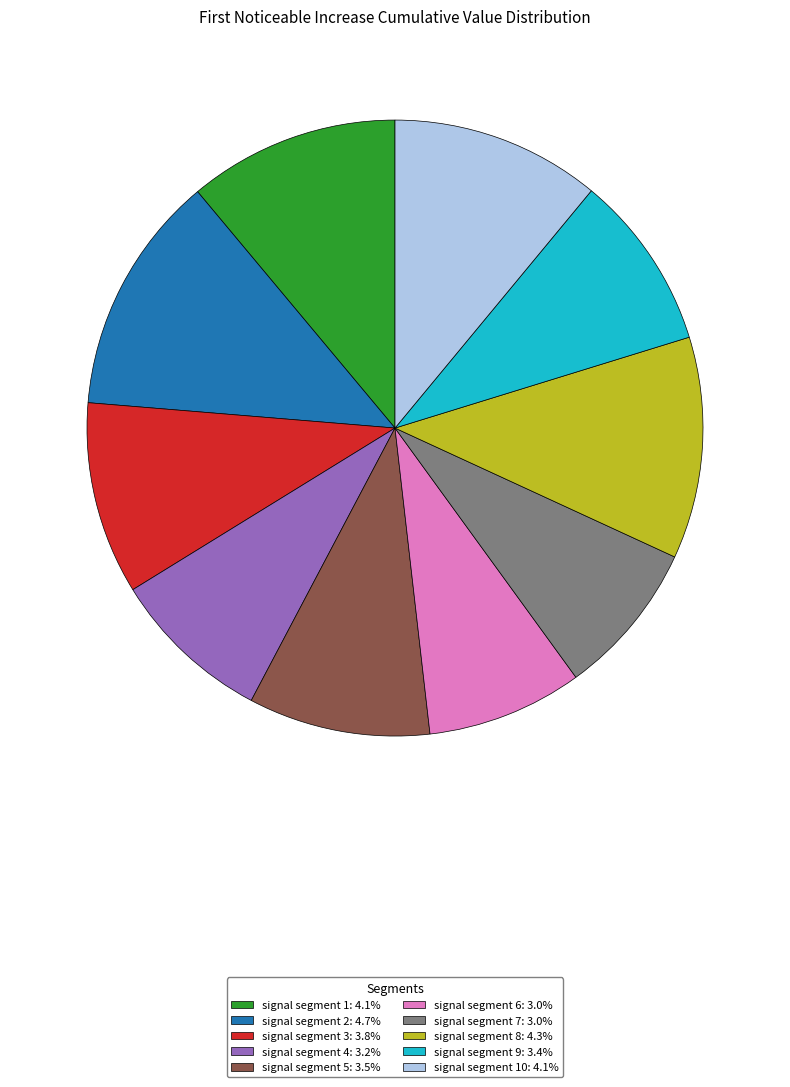

Is there any slice that represents more than half of the pie?

No